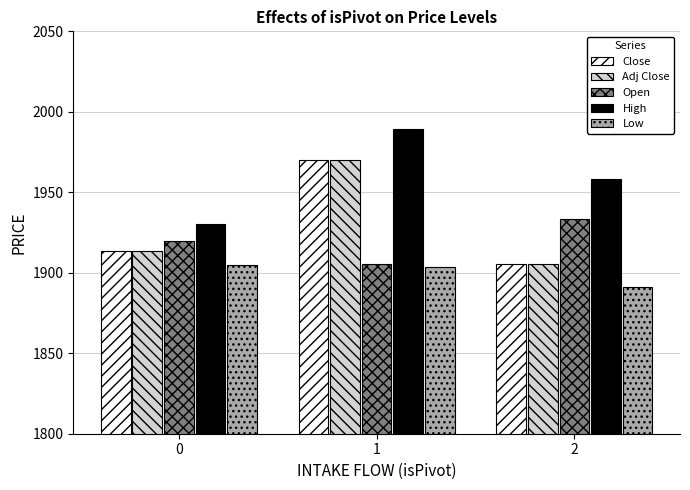

What is the spread (max minus min) of values at 1?

85.6